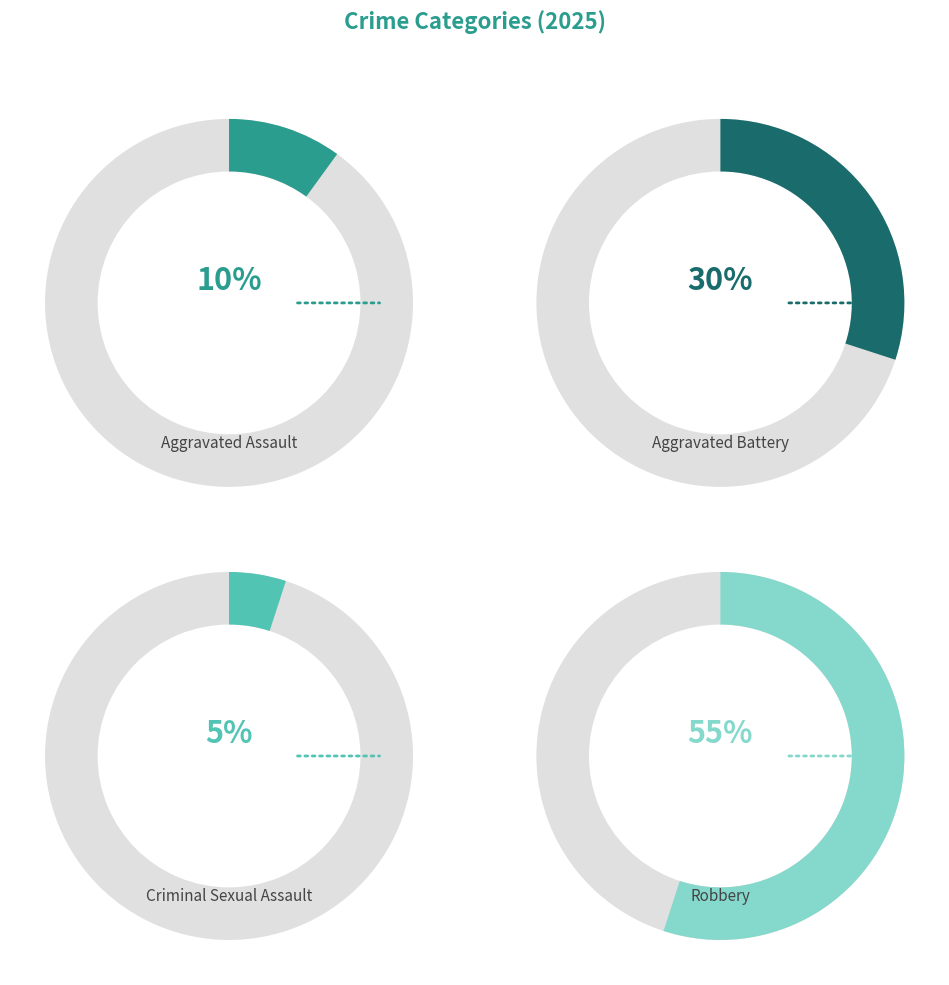

Is Aggravated Assault the majority of the pie?

No